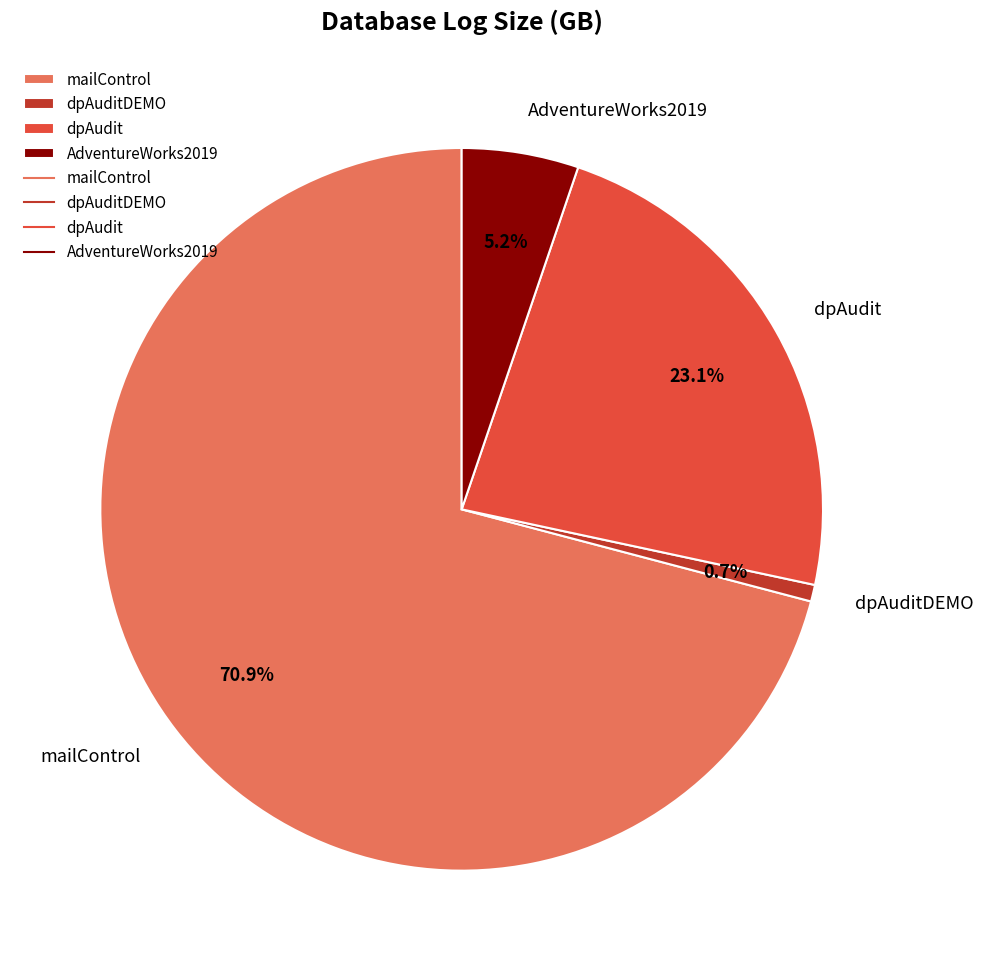

Rank the categories by value from highest to lowest.

mailControl, dpAudit, AdventureWorks2019, dpAuditDEMO